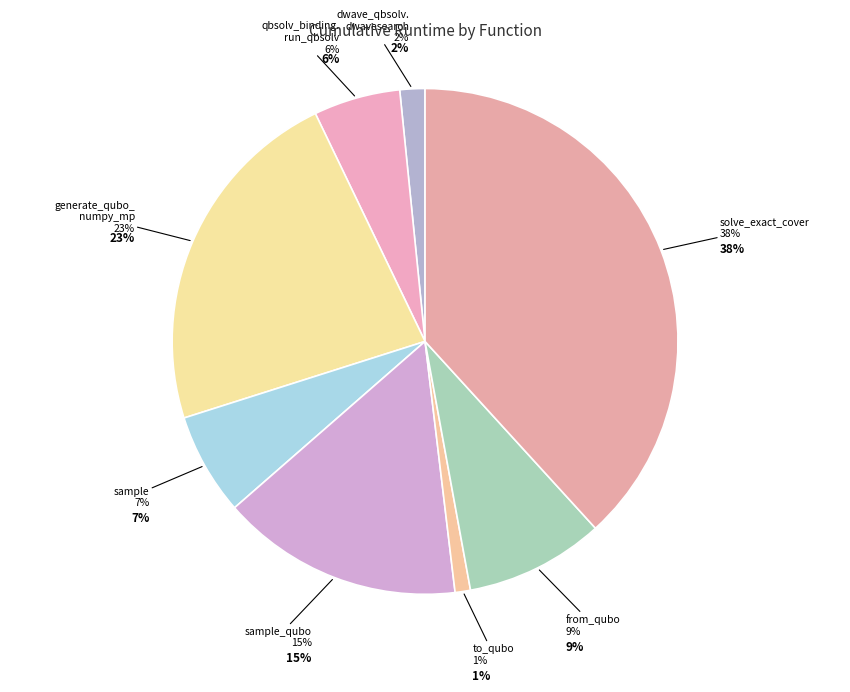

How many slices are in this pie chart?

8